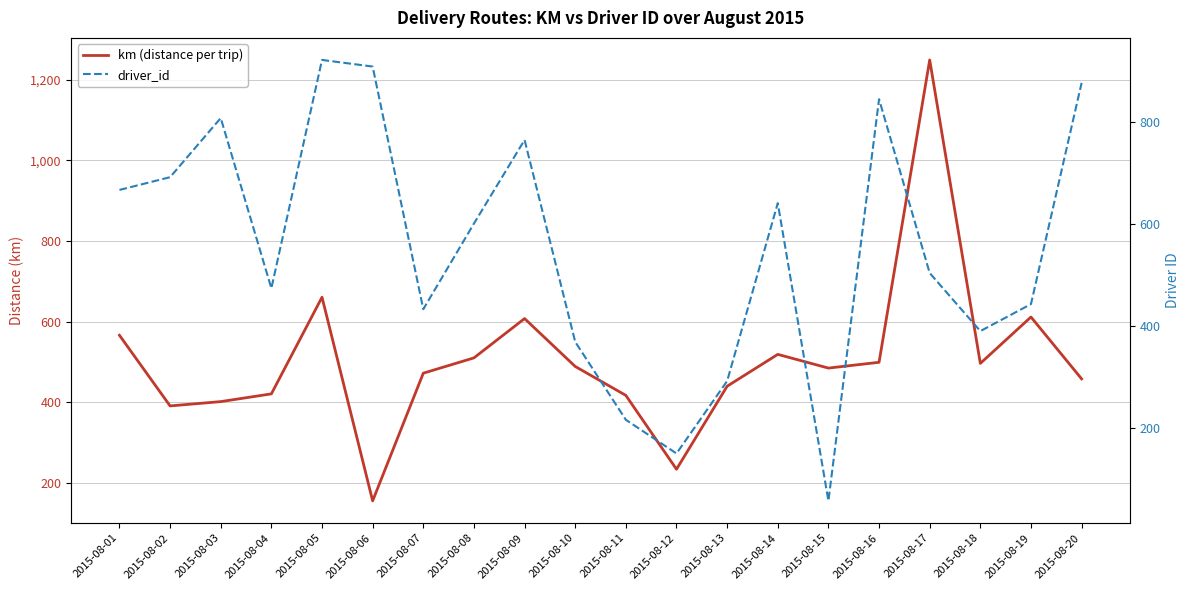

Reading left to right, transcribe all the data shown in this chart.

km (distance per trip): 566.1	390.9	401.6	420.7	660.6	155.4	472.1	510.0	607.6	488.8	417.0	233.8	439.7	518.7	484.7	499.1	1249.2	496.4	611.4	458.0
driver_id: 667.0	692.0	808.0	474.0	922.0	909.0	433.0	601.0	765.0	369.0	216.0	150.0	292.0	641.0	57.0	845.0	504.0	390.0	443.0	877.0